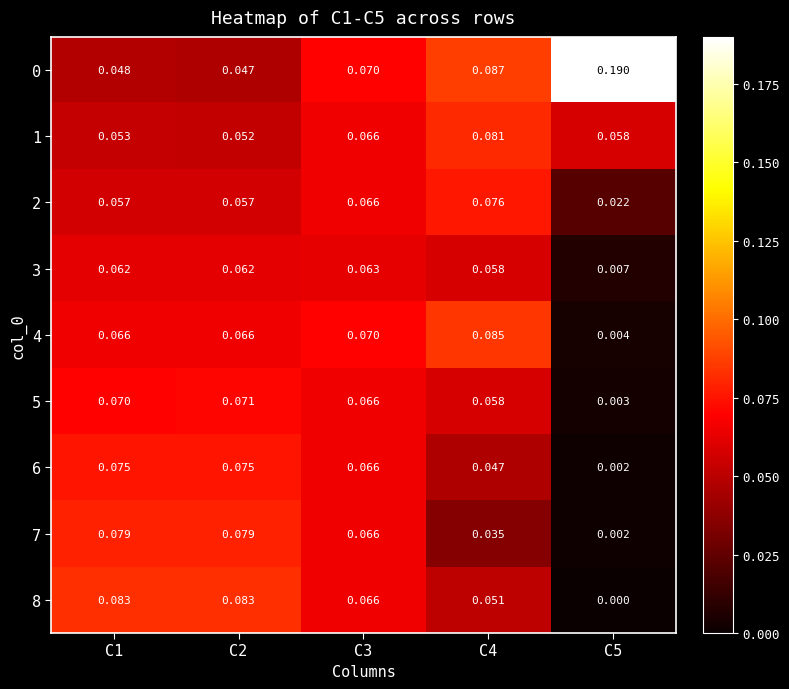

Is the value of 7 at C2 greater than the value of 1 at C2?

Yes